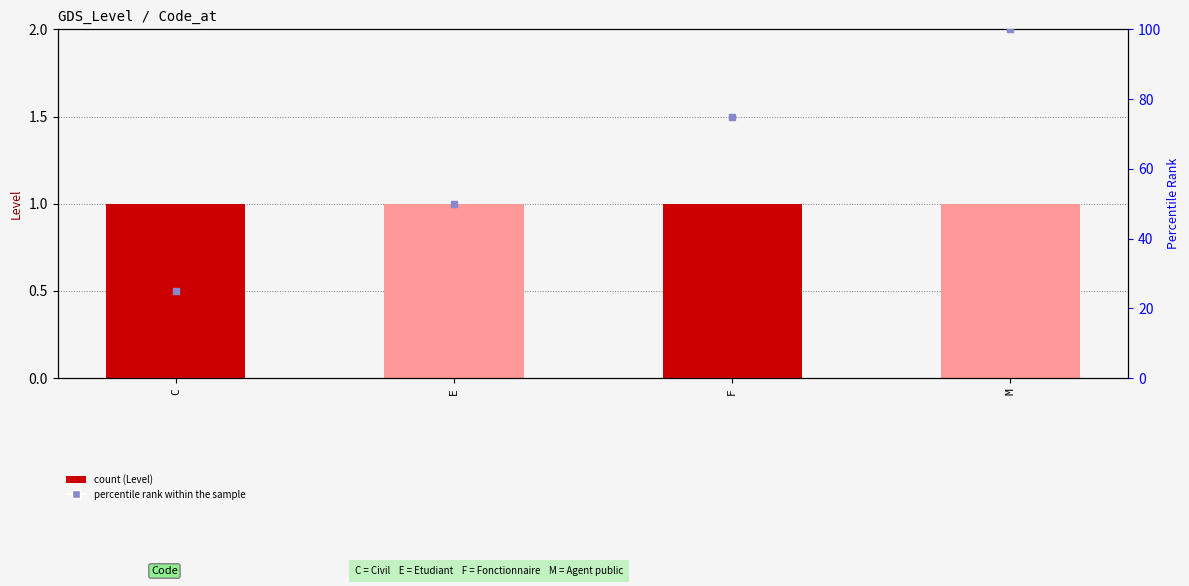

Which series reaches the maximum Y coordinate?

percentile rank within the sample